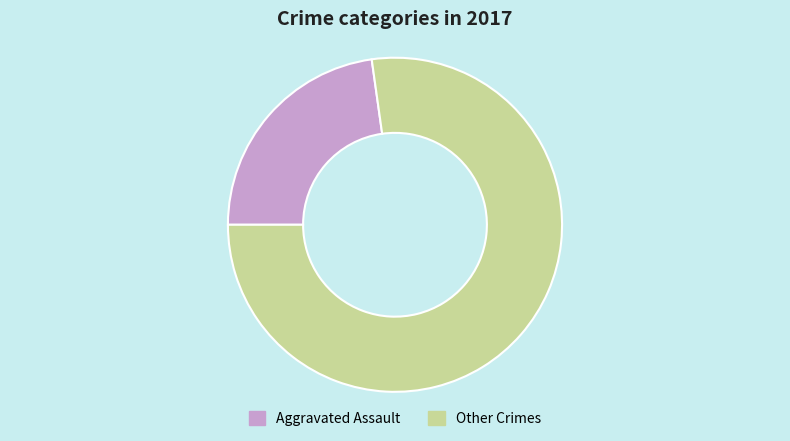

Rank the categories by value from lowest to highest.

Aggravated Assault, Other Crimes